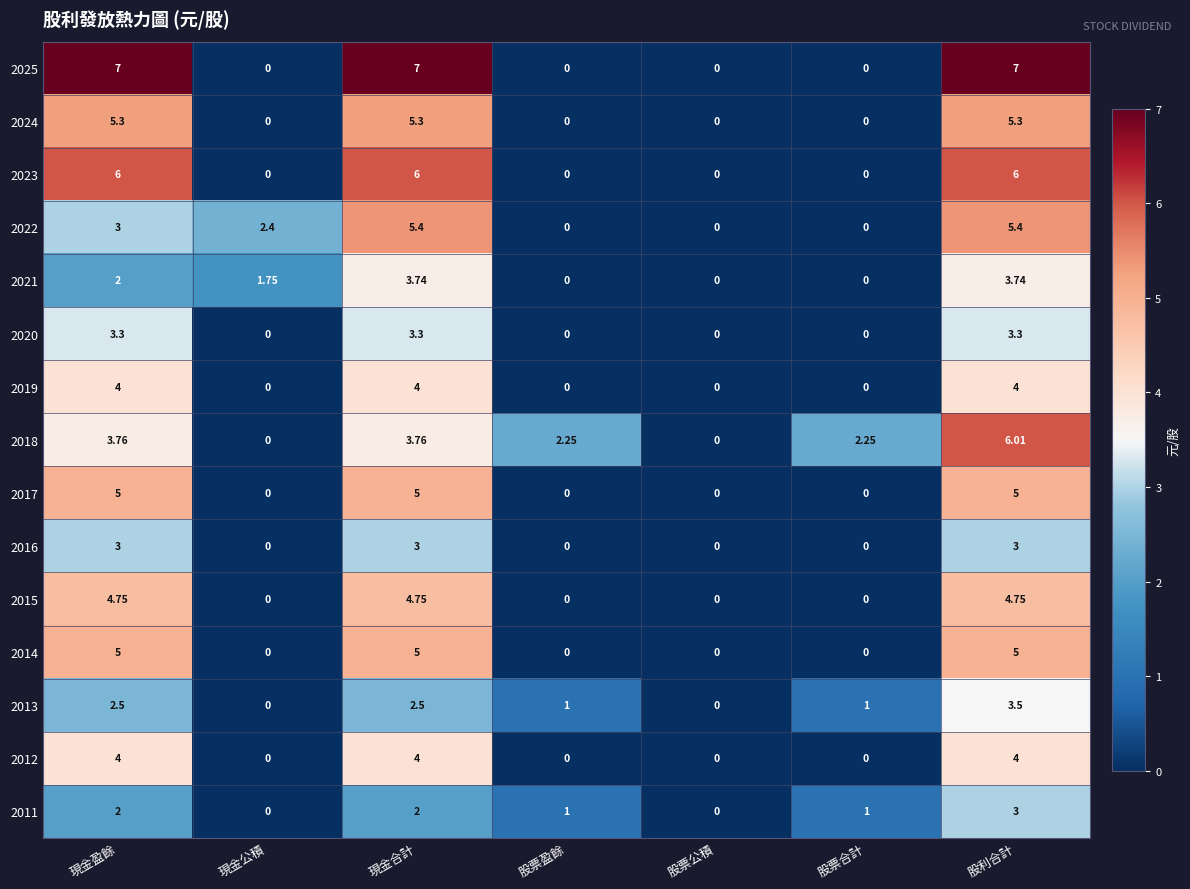

At which category is the sum across all series the highest?

股利合計